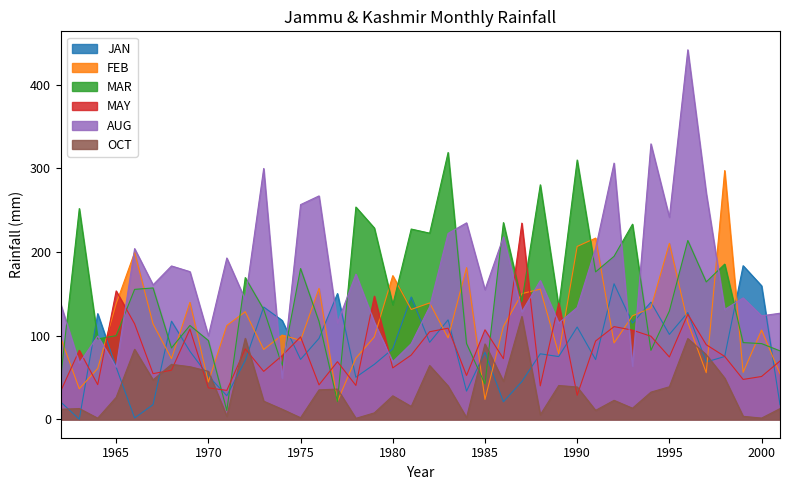

At which label does MAY first exceed 76?

1963